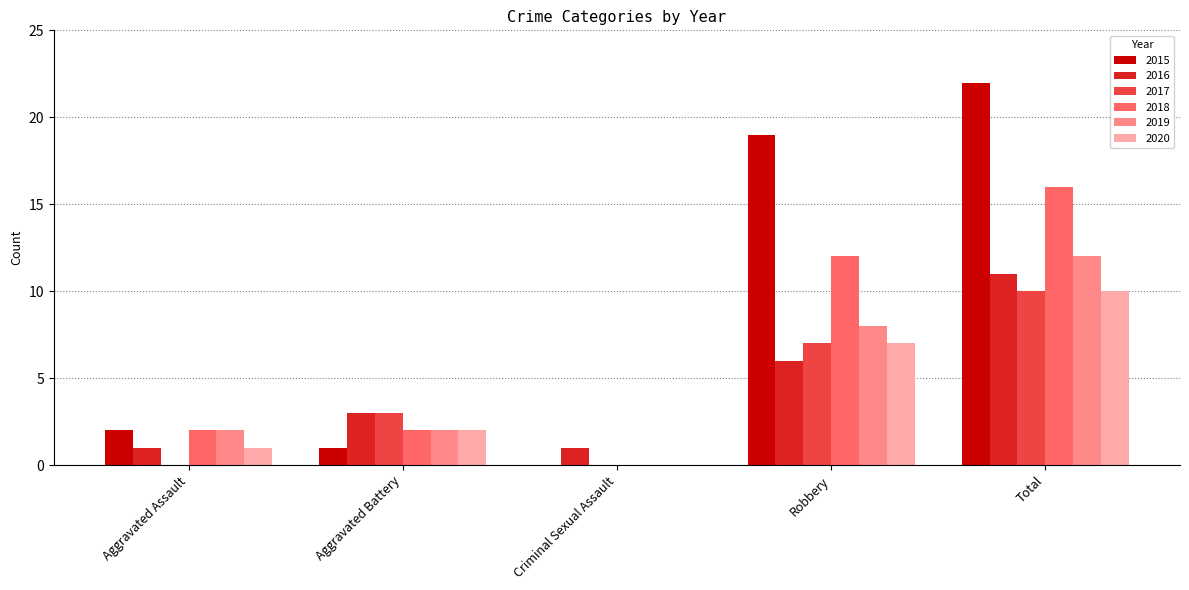

How many values in 2018 are above zero?

4